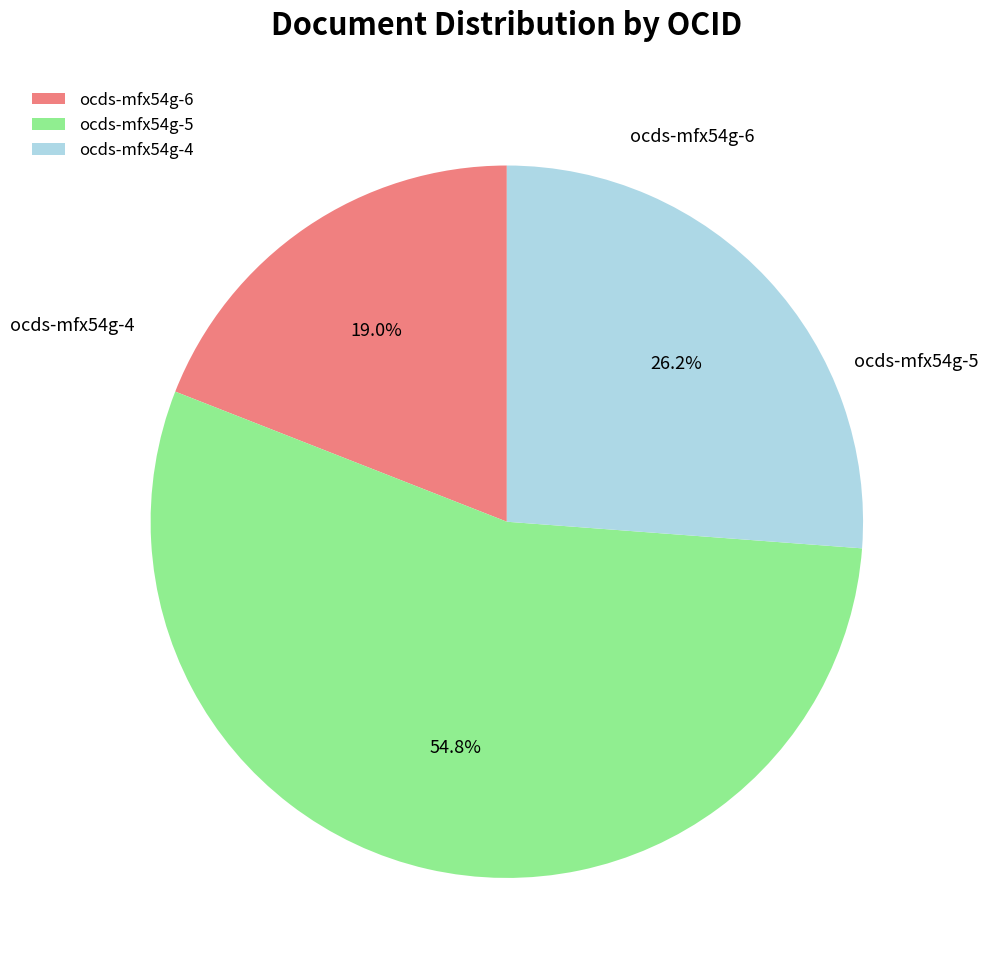

To the nearest percent, what is the average slice percentage?

33%